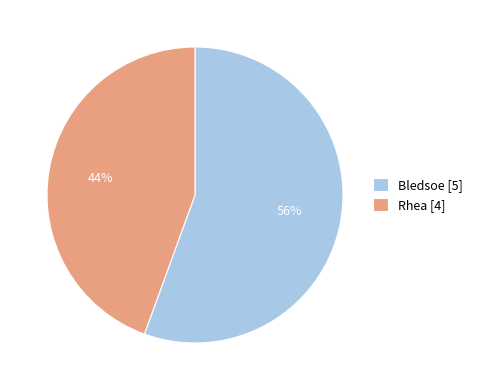

Does Bledsoe [5] account for over 50% of the chart?

Yes